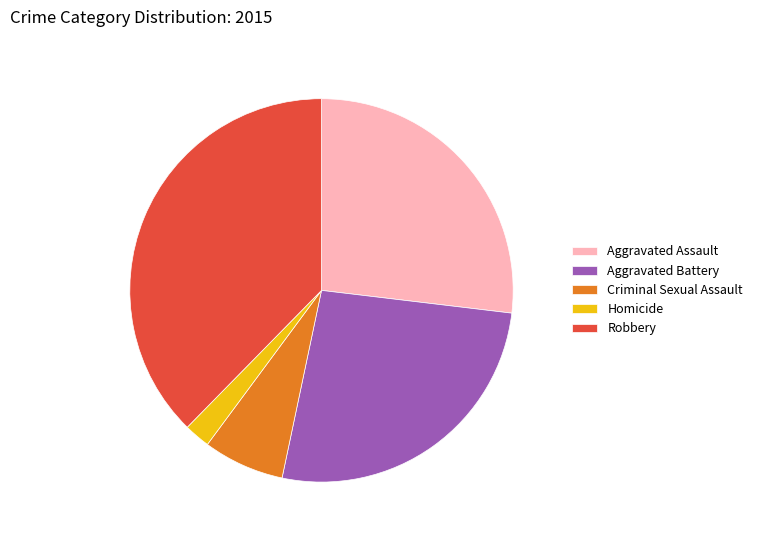

Does Robbery account for over 50% of the chart?

No